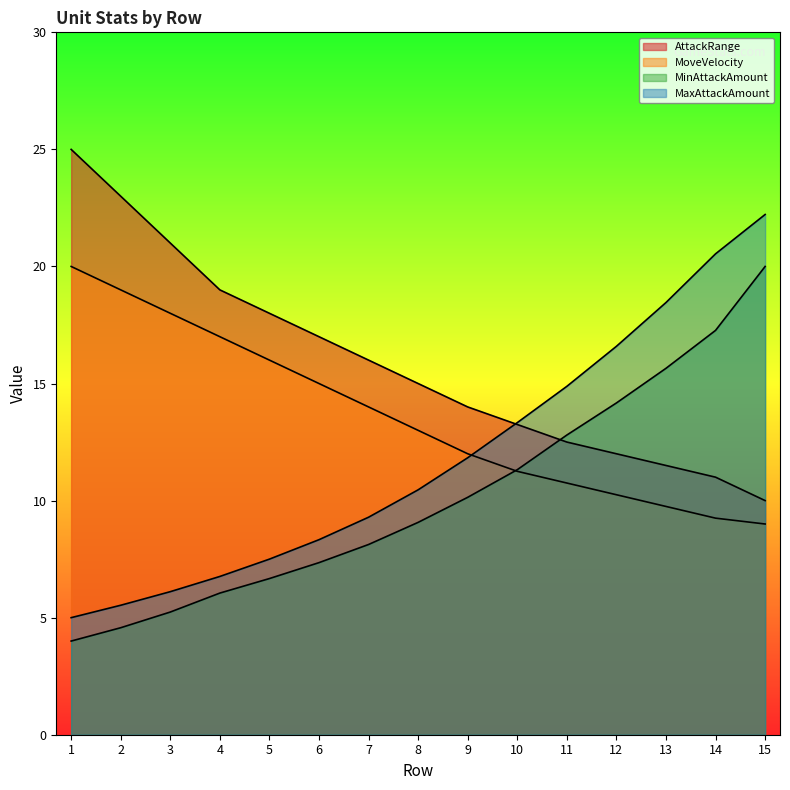

List the series in order of their overall mean, lowest first.

MinAttackAmount, MaxAttackAmount, MoveVelocity, AttackRange